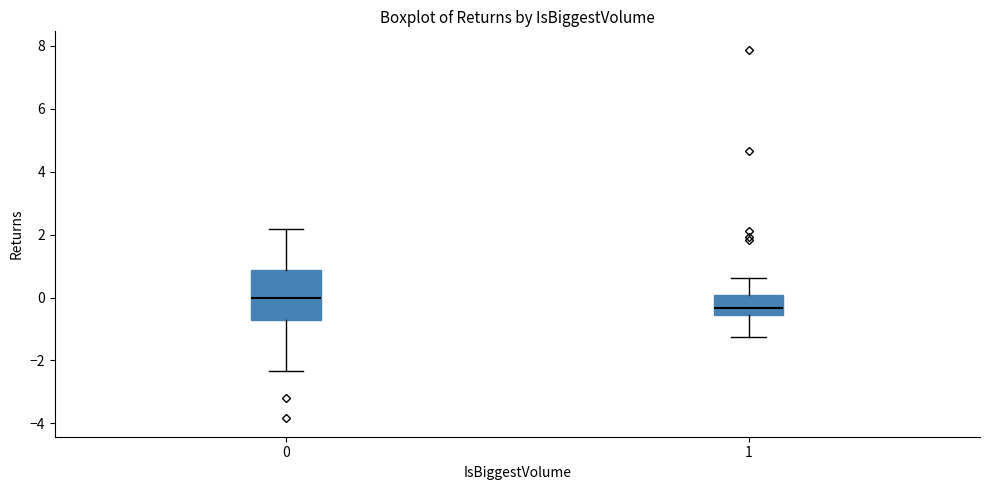

Reading left to right, read every box against the y-axis: the position of its median line, the range the box covers, and the ends of its whiskers. The values are not printed on the chart, so give them approximately, as read against the axis.

0: median 0.0, box -0.8 to 0.8, whiskers -2.4 to 2.2
1: median -0.4, box -0.6 to 0.0, whiskers -1.2 to 0.6